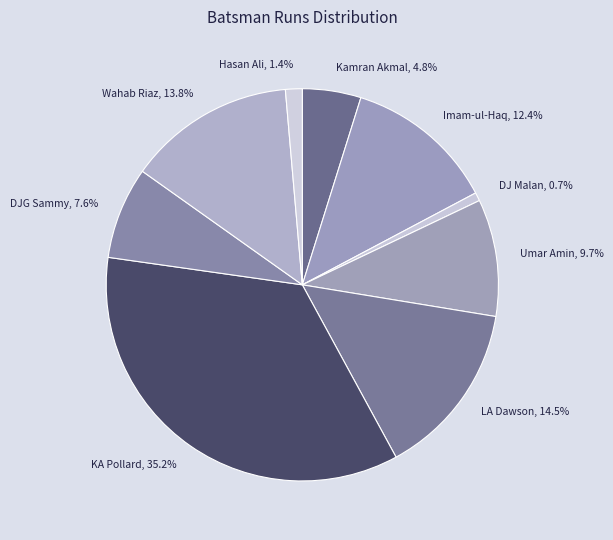

Which category has the smallest portion of the pie?

DJ Malan